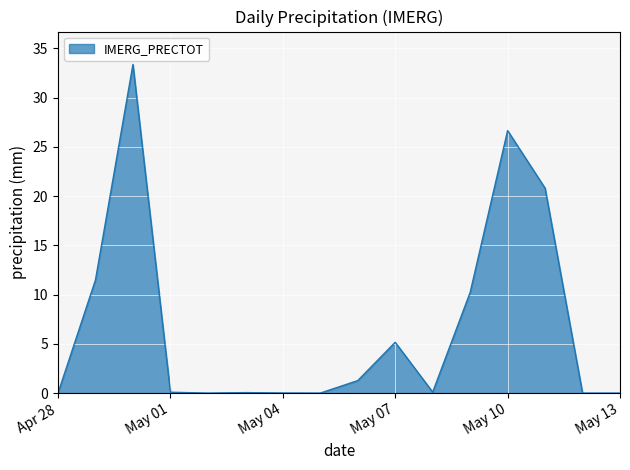

What is the difference between the maximum and minimum values?

33.4